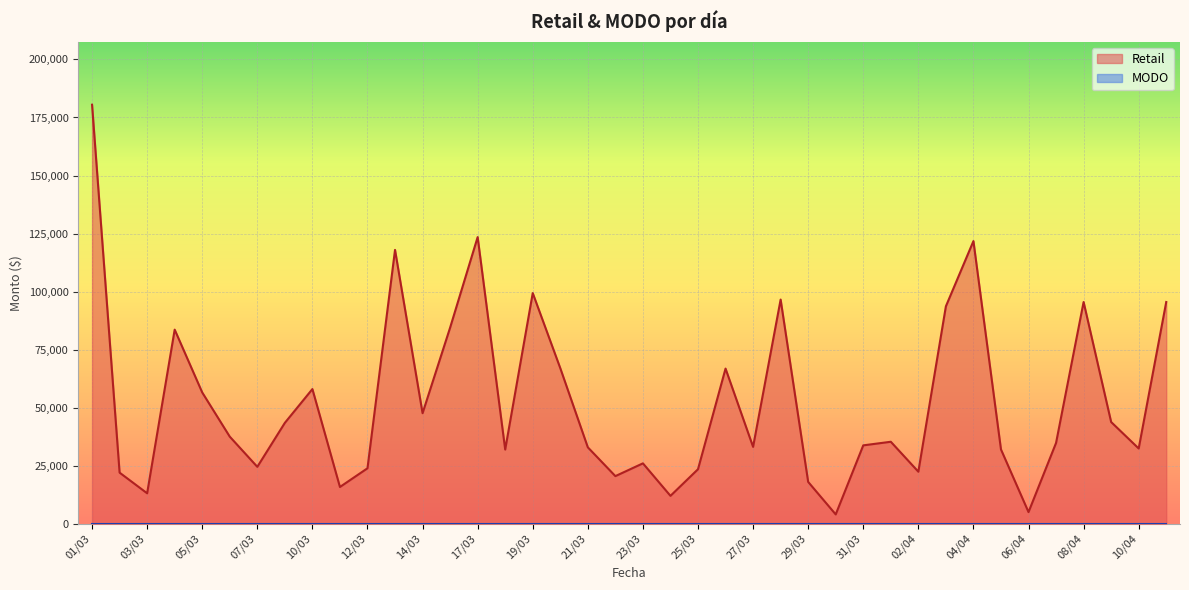

Rank the categories by value from lowest to highest.

30/03, 06/04, 24/03, 03/03, 11/03, 29/03, 22/03, 02/03, 02/04, 25/03, 12/03, 07/03, 23/03, 18/03, 05/04, 10/04, 21/03, 27/03, 31/03, 07/04, 01/04, 06/03, 08/03, 09/04, 14/03, 05/03, 10/03, 26/03, 20/03, 04/03, 15/03, 03/04, 08/04, 11/04, 28/03, 19/03, 13/03, 04/04, 17/03, 01/03